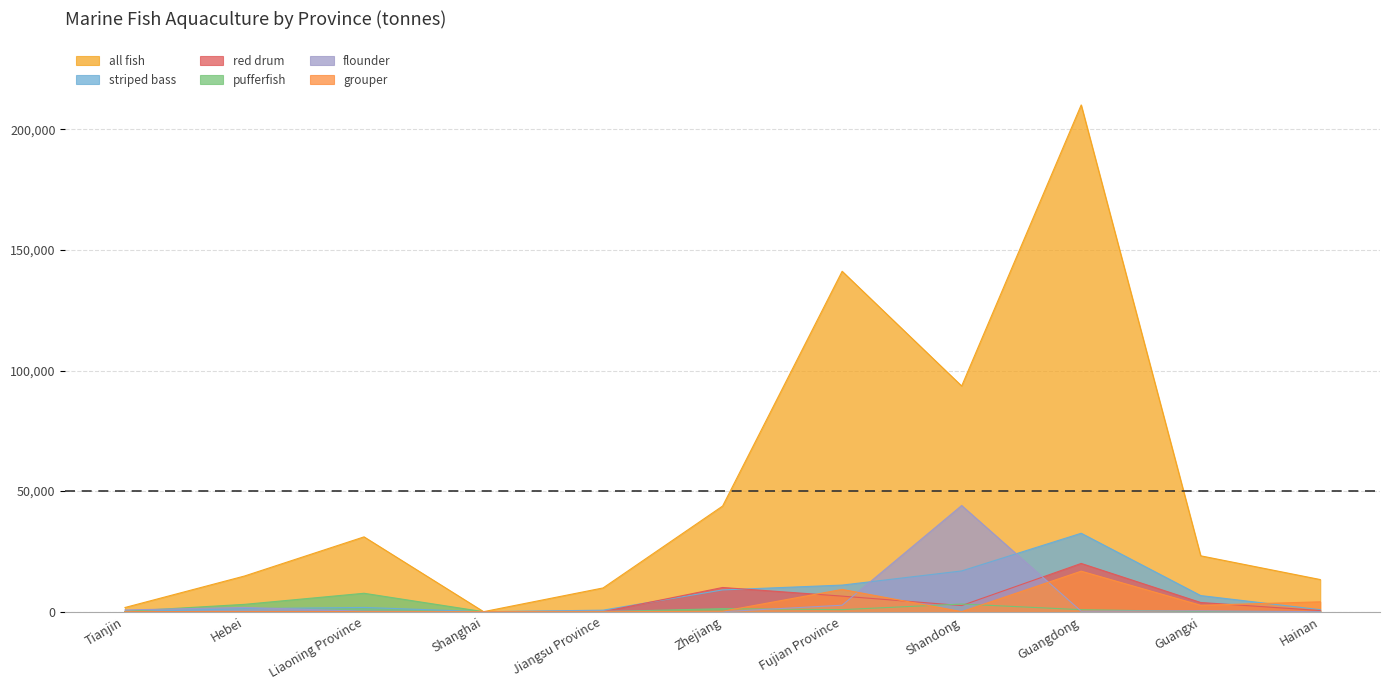

What is the average value of the all fish series?

52961